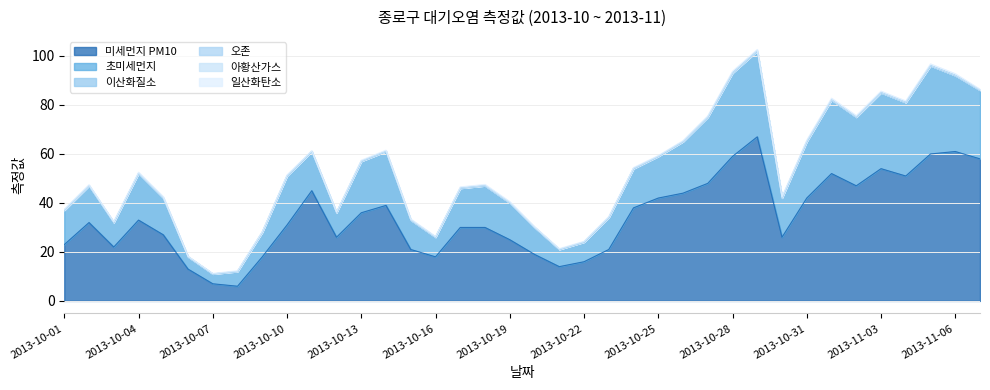

Between 2013-10-05 and 2013-10-16, which series saw the biggest shift?

미세먼지 PM10